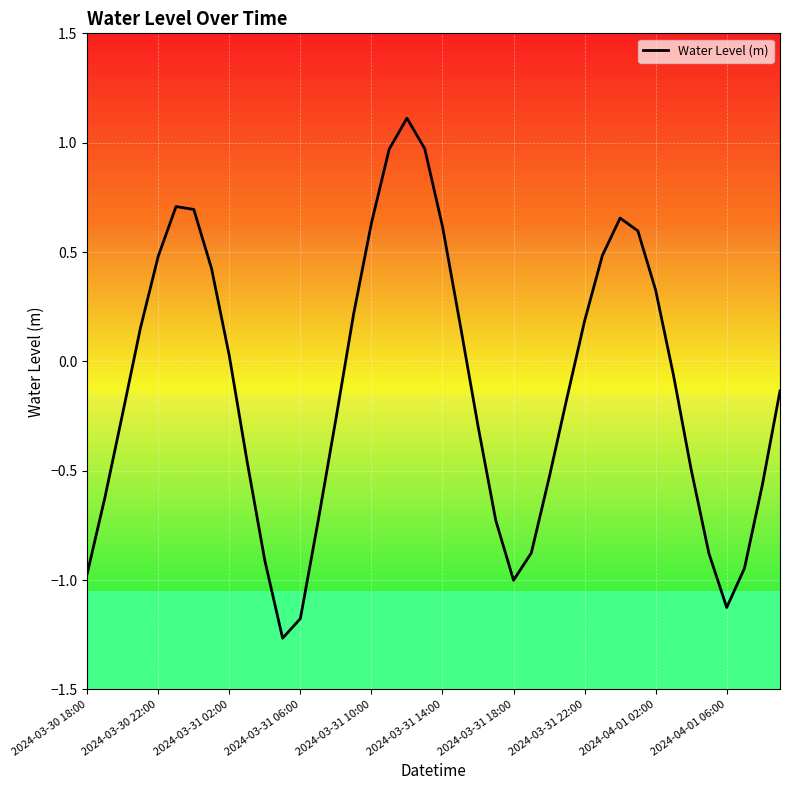

What is the greatest value displayed?

1.1